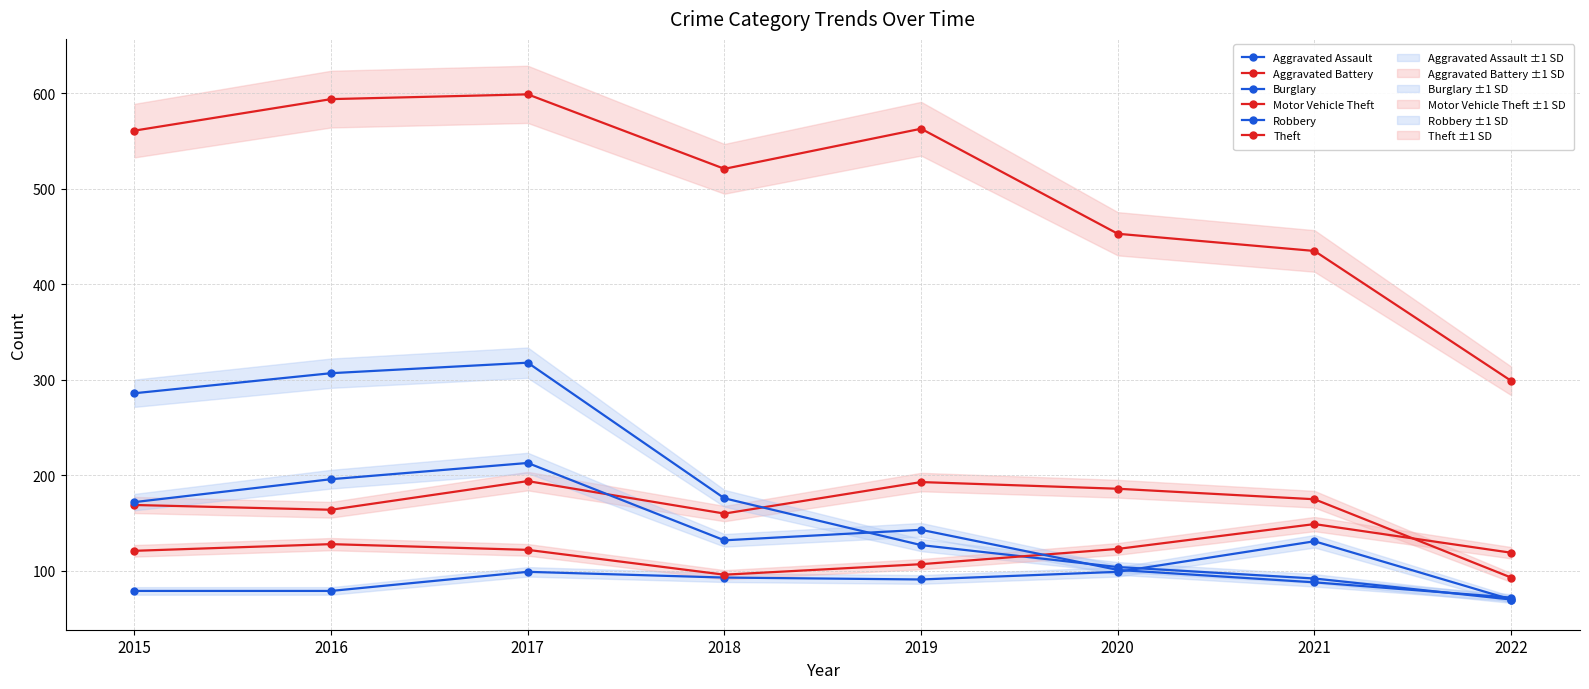

What is the highest value of the Motor Vehicle Theft series?

149